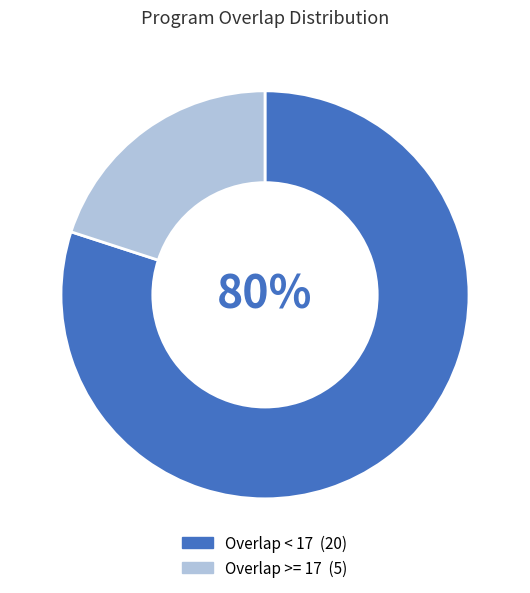

To the nearest percent, what is the average slice percentage?

50%